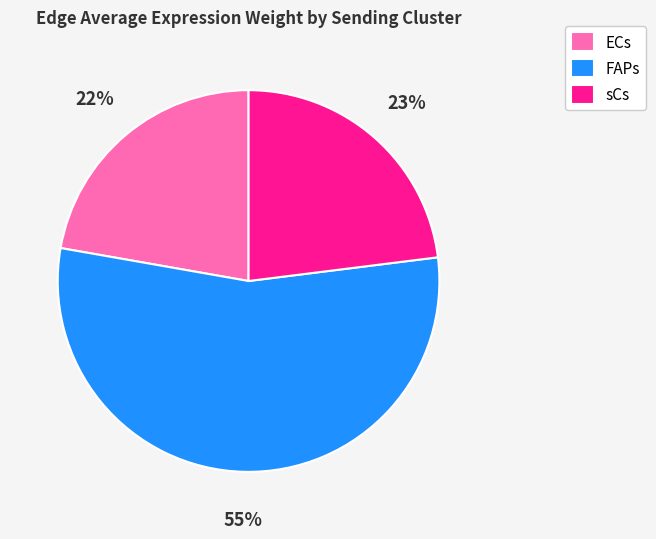

To the nearest percent, what percentage of the pie is sCs?

23%